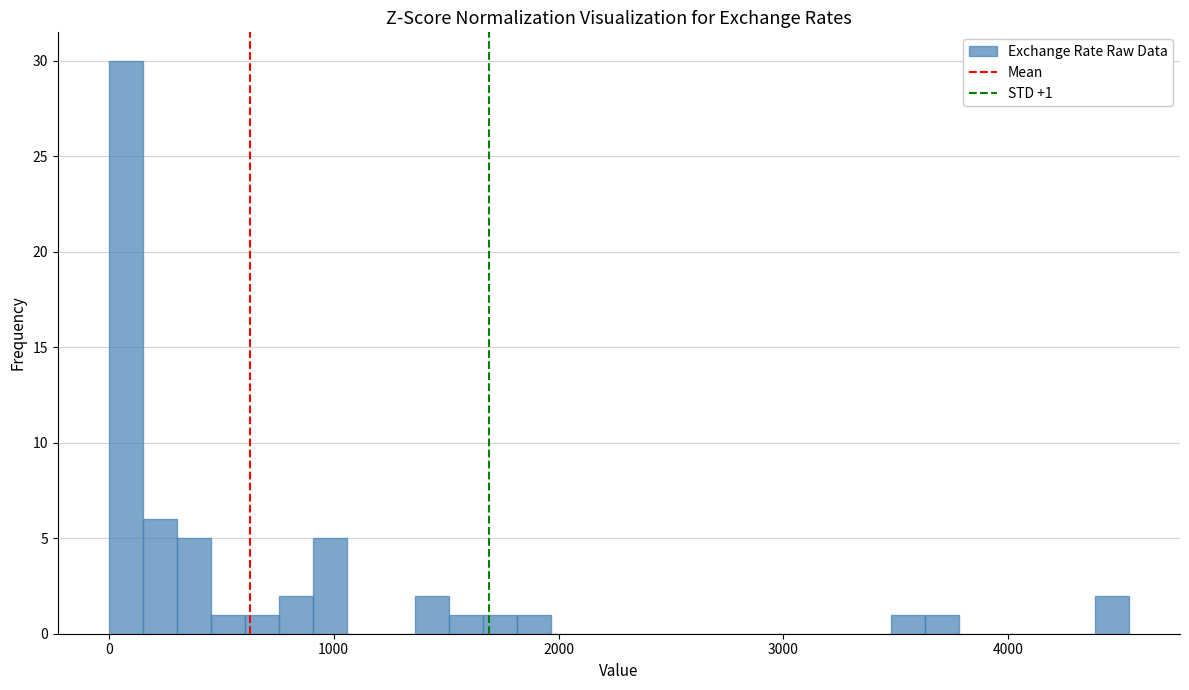

Around what value on the x-axis is the tallest bar? Give the approximate position of its centre, as read against the axis.

100